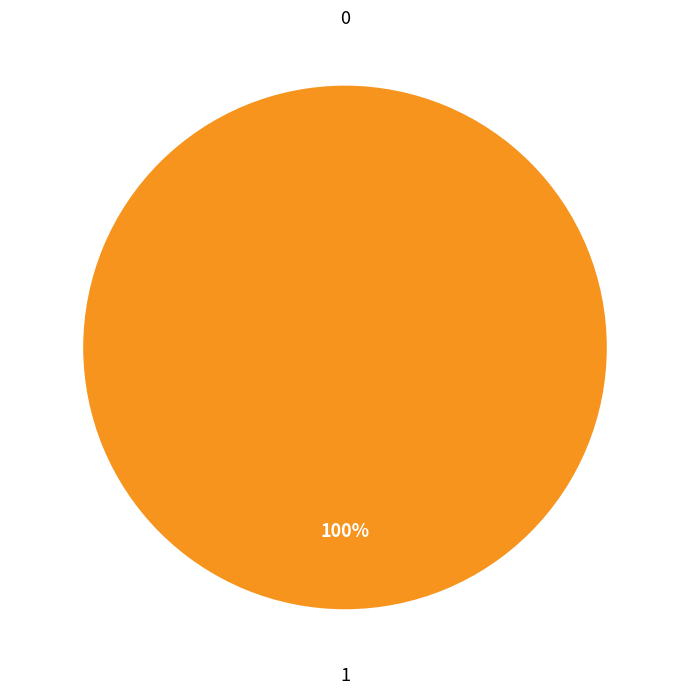

How many slices are in this pie chart?

2